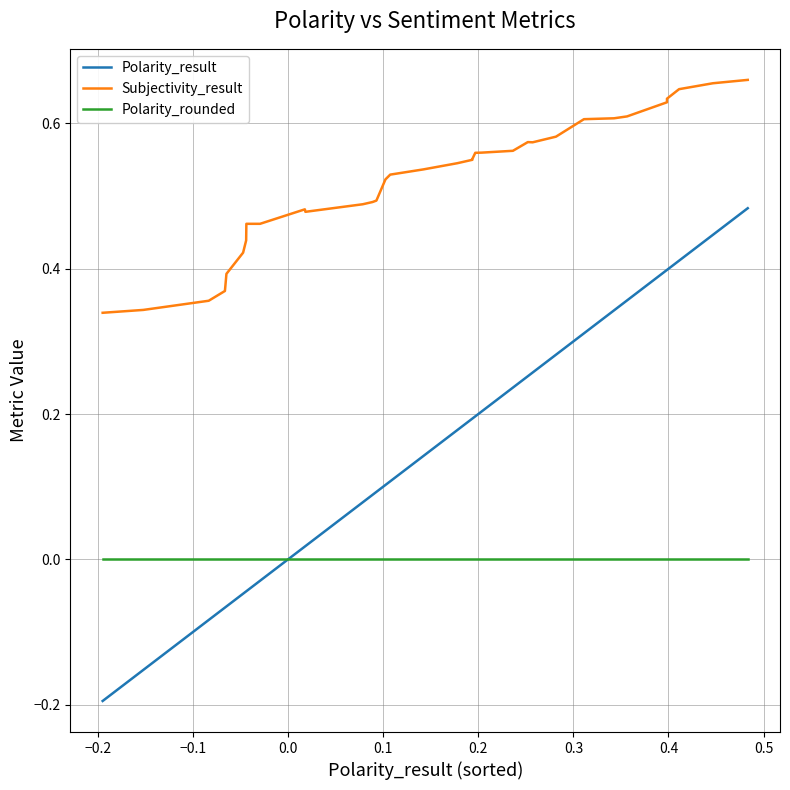

True or false: Polarity_result has more than 2 interior local peaks.

False